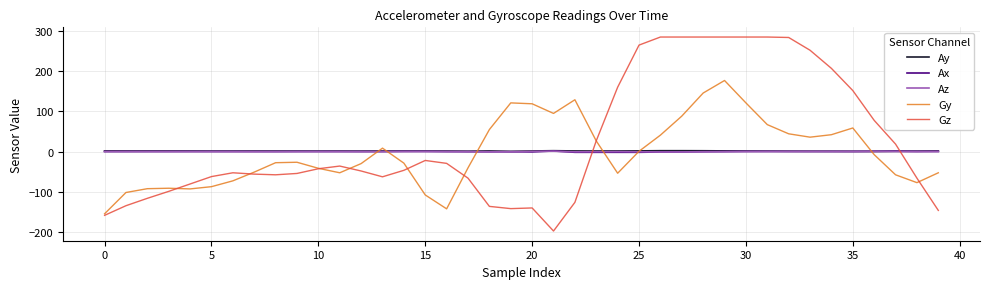

Which series has the largest range (max minus min)?

Gz